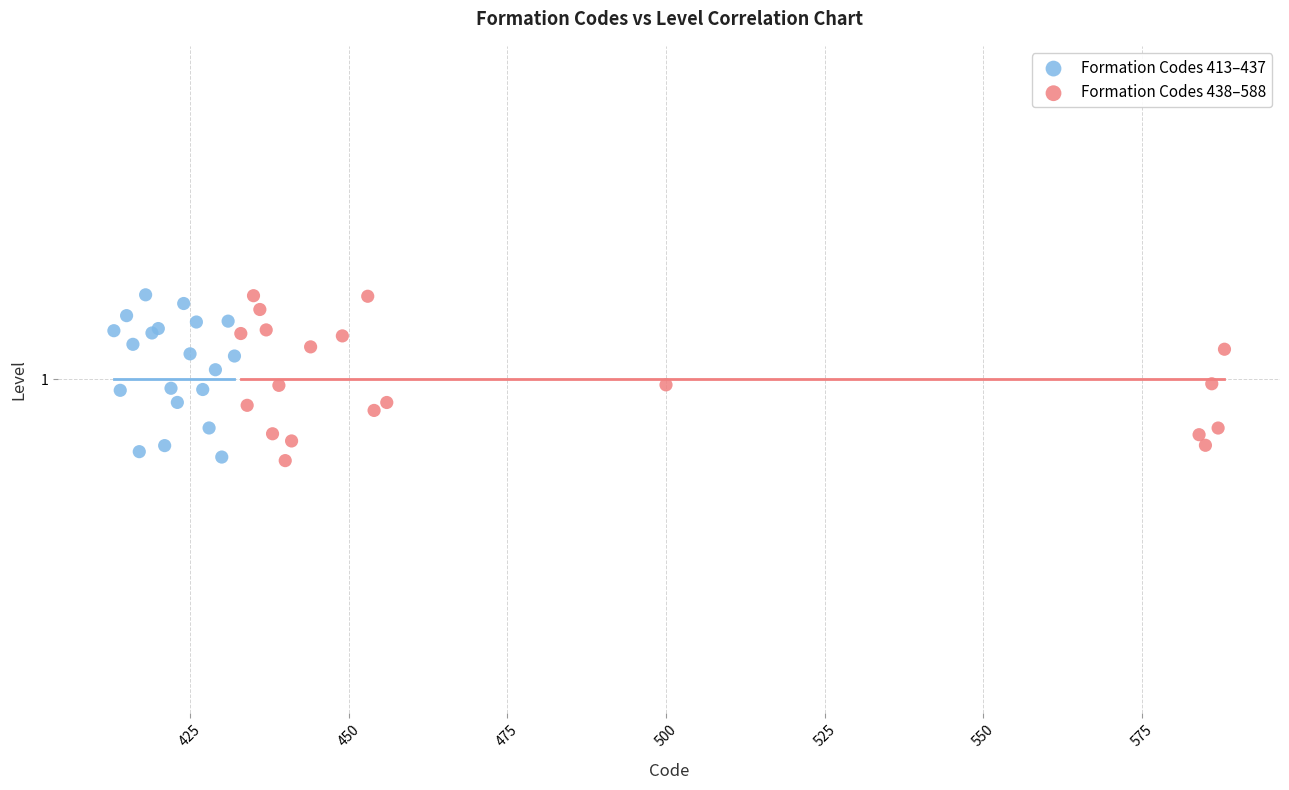

What are all the series names shown in the legend?

Formation Codes 413–437, Formation Codes 438–588